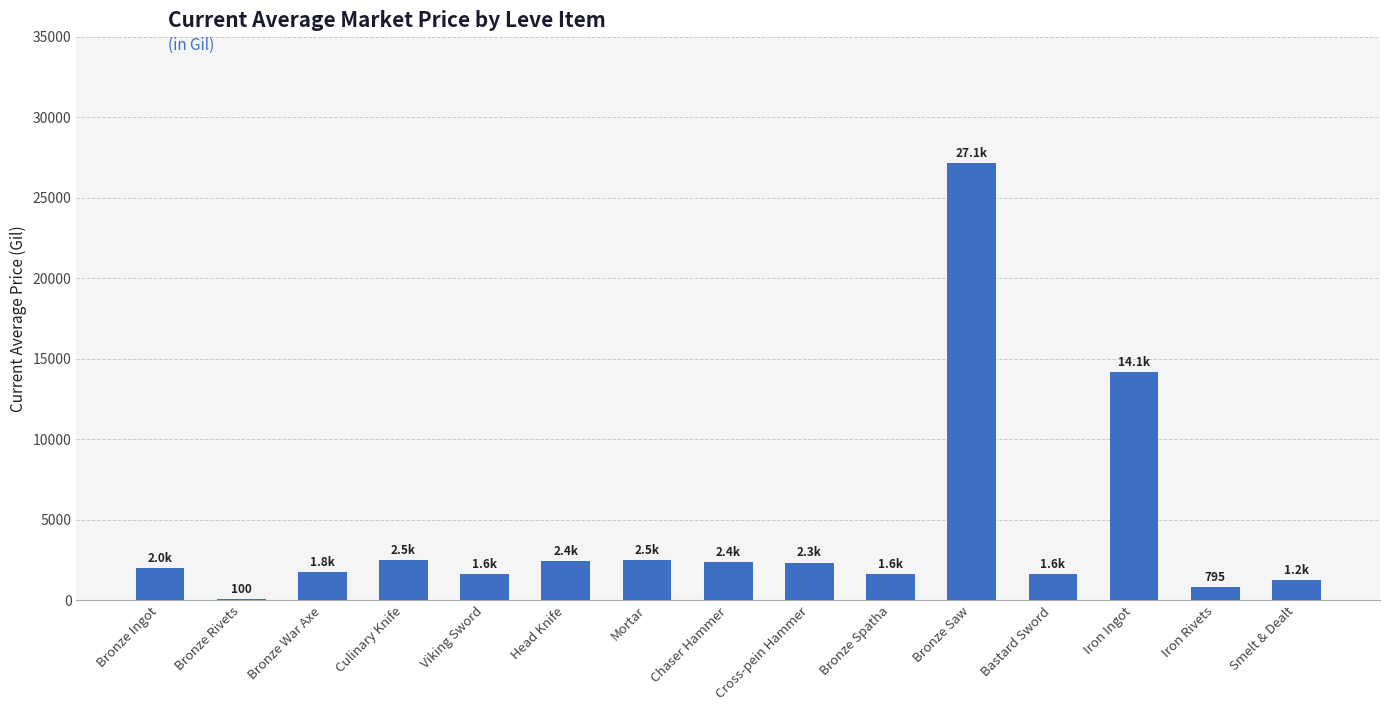

Which has a higher value, Bronze War Axe or Mortar?

Mortar